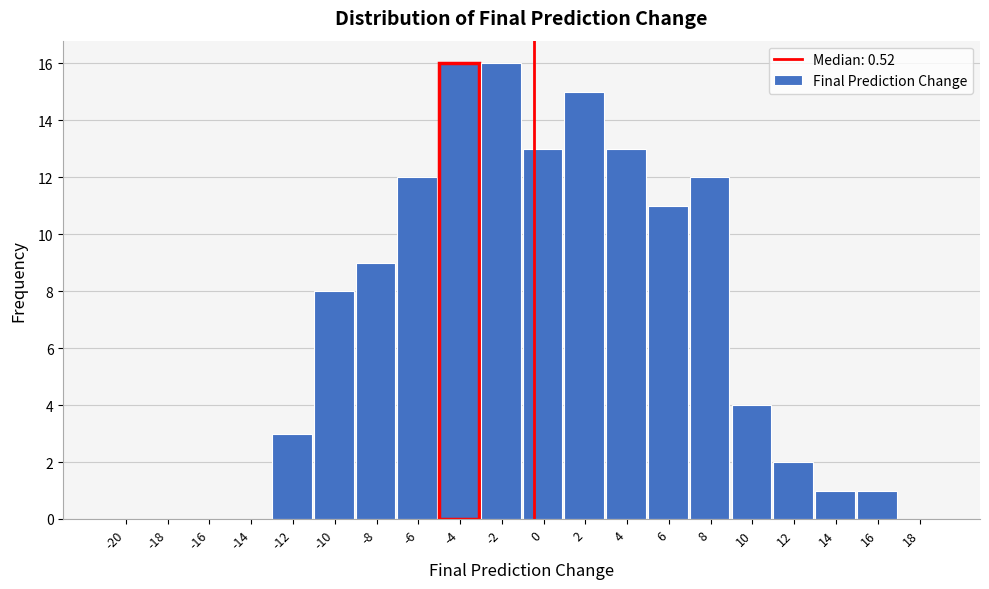

Reading right to left, list all the values displayed in this chart.

18=0	16=1	14=1	12=2	10=4	8=12	6=11	4=13	2=15	0=13	-2=16	-4=16	-6=12	-8=9	-10=8	-12=3	-14=0	-16=0	-18=0	-20=0